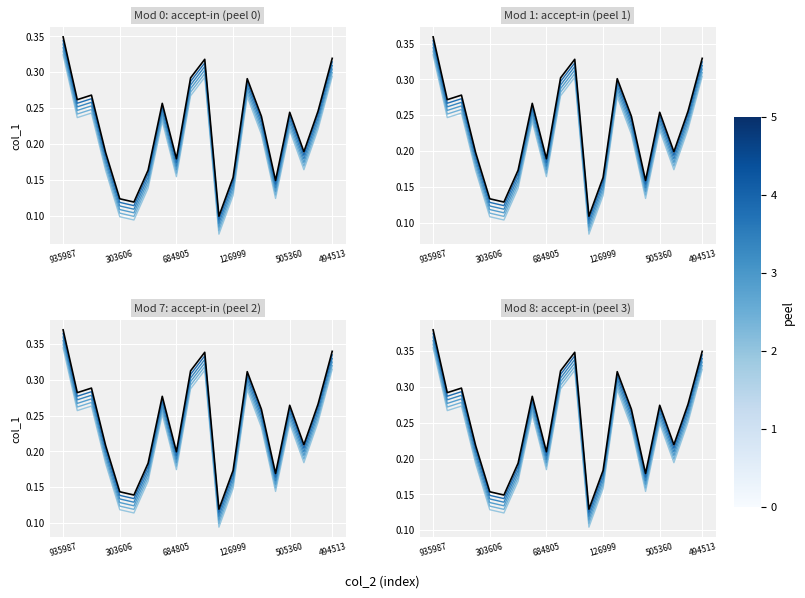

True or false: peel_3 and peel_4 cross at least once.

False